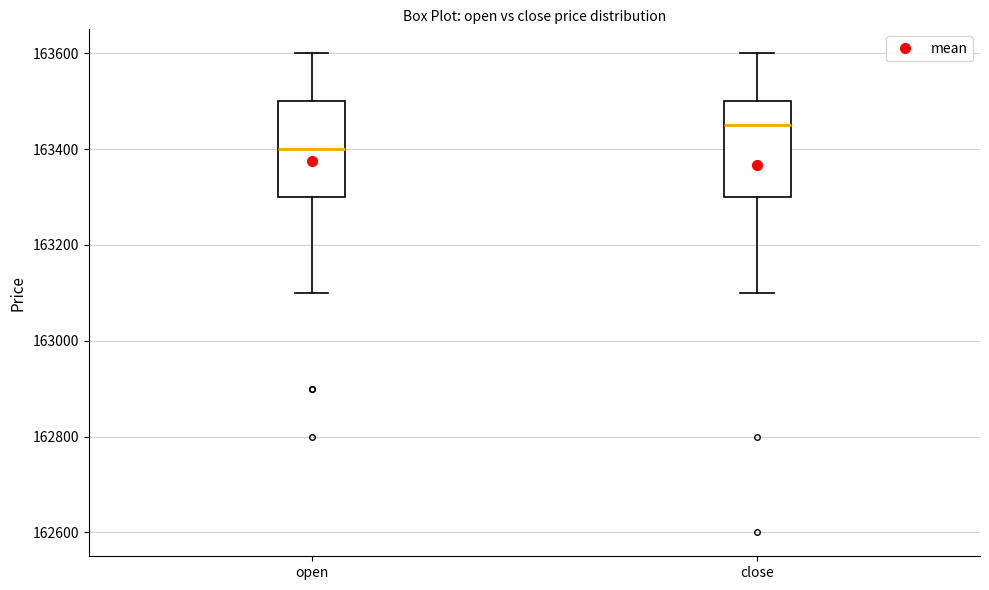

Reading left to right, read every box against the y-axis: the position of its median line, the range the box covers, and the ends of its whiskers. The values are not printed on the chart, so give them approximately, as read against the axis.

open: median 163400, box 163300 to 163500, whiskers 163100 to 163600
close: median 163460, box 163300 to 163500, whiskers 163100 to 163600